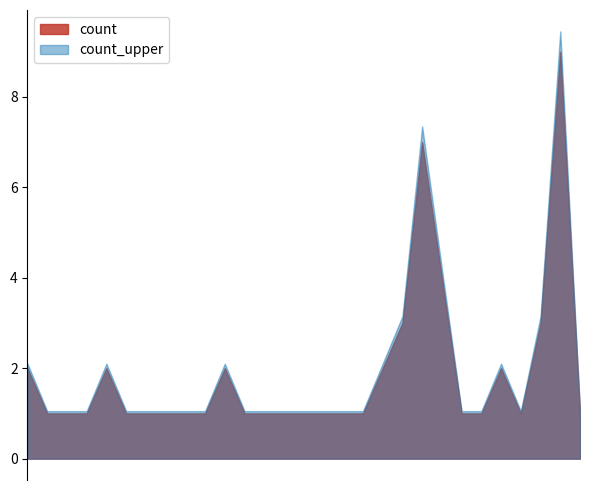

What is the label of the 25th point from the right?

08:00